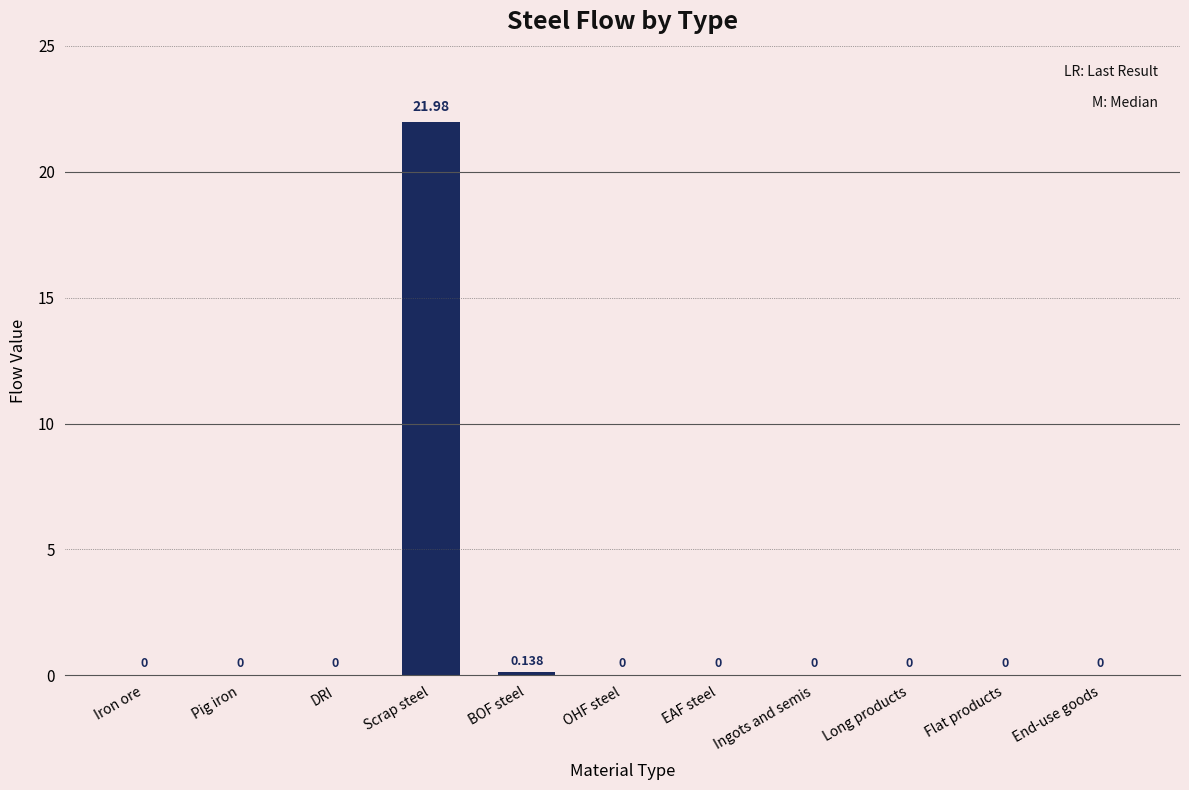

At which category does the chart reach its peak across all series?

Scrap steel